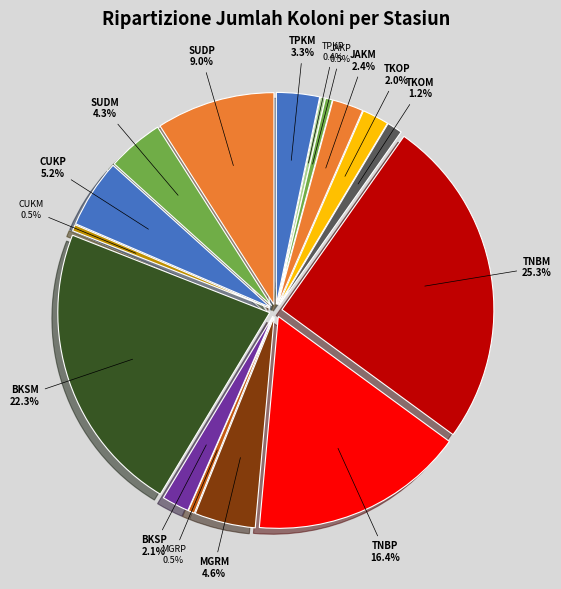

What percentage is the JAKP slice, to the nearest percent?

1%